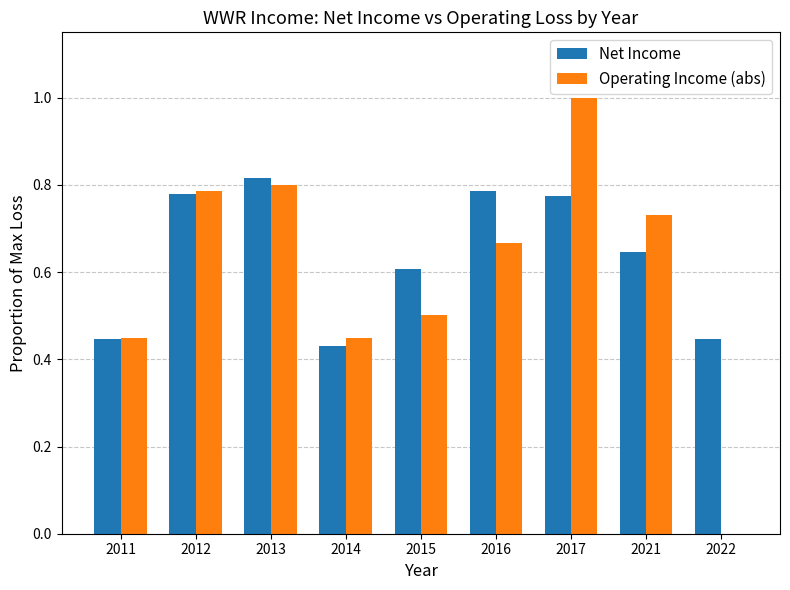

Between 2014 and 2017, which series saw the biggest shift?

Operating Income (abs)